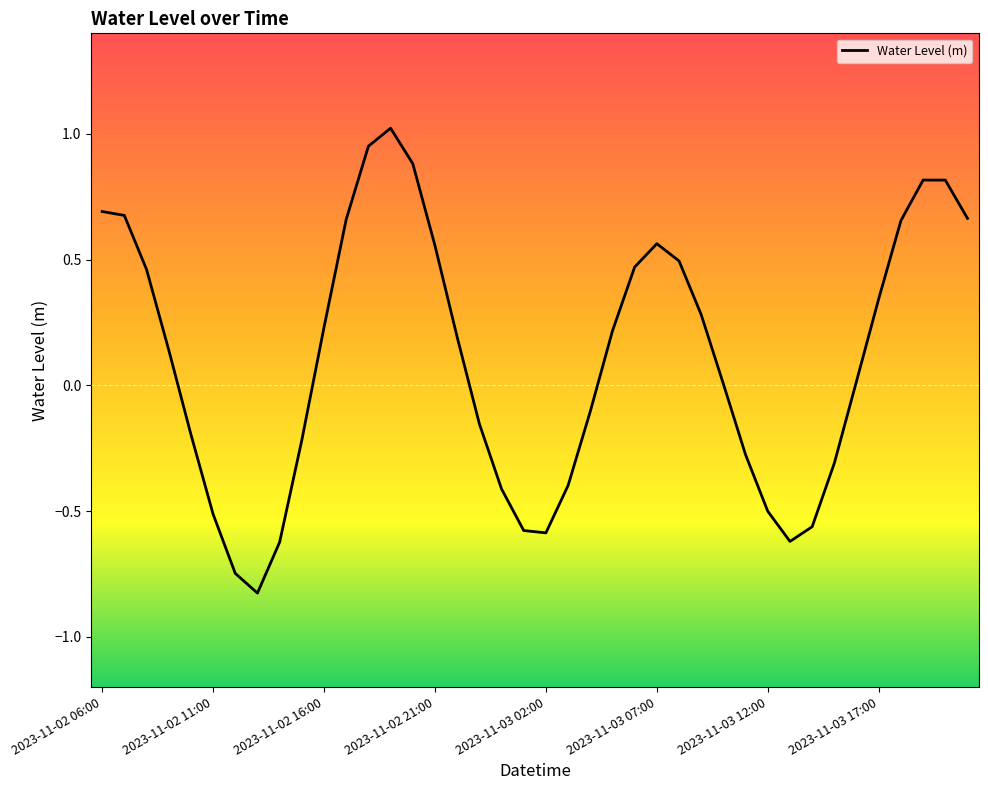

Does the chart have visible grid lines?

No